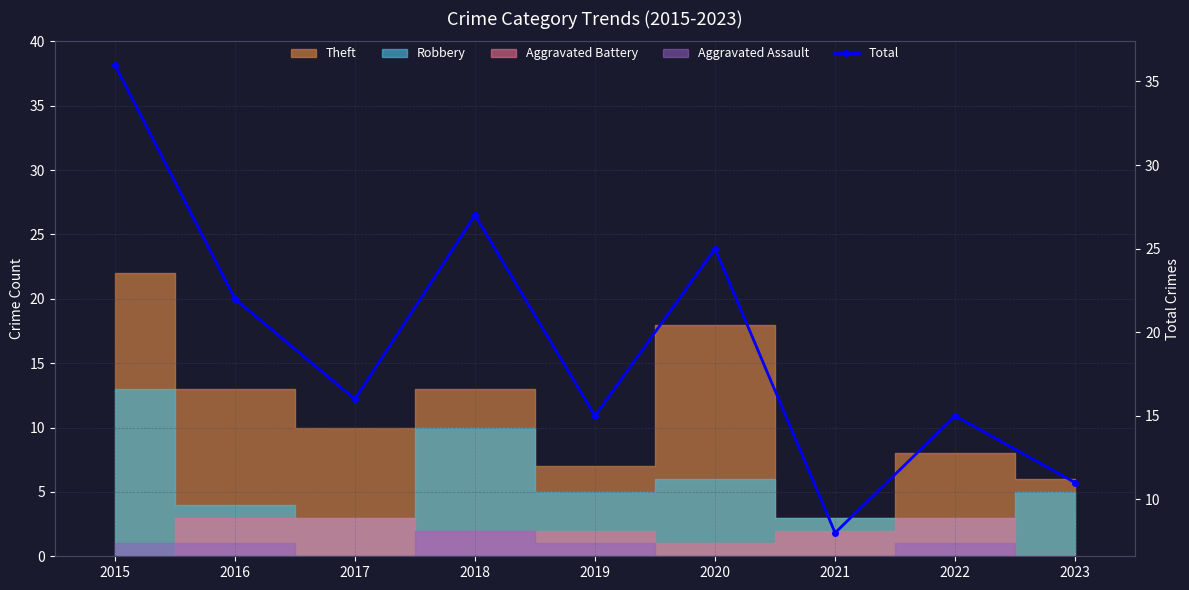

What is the sum of the values at 2015 and 2017?

52